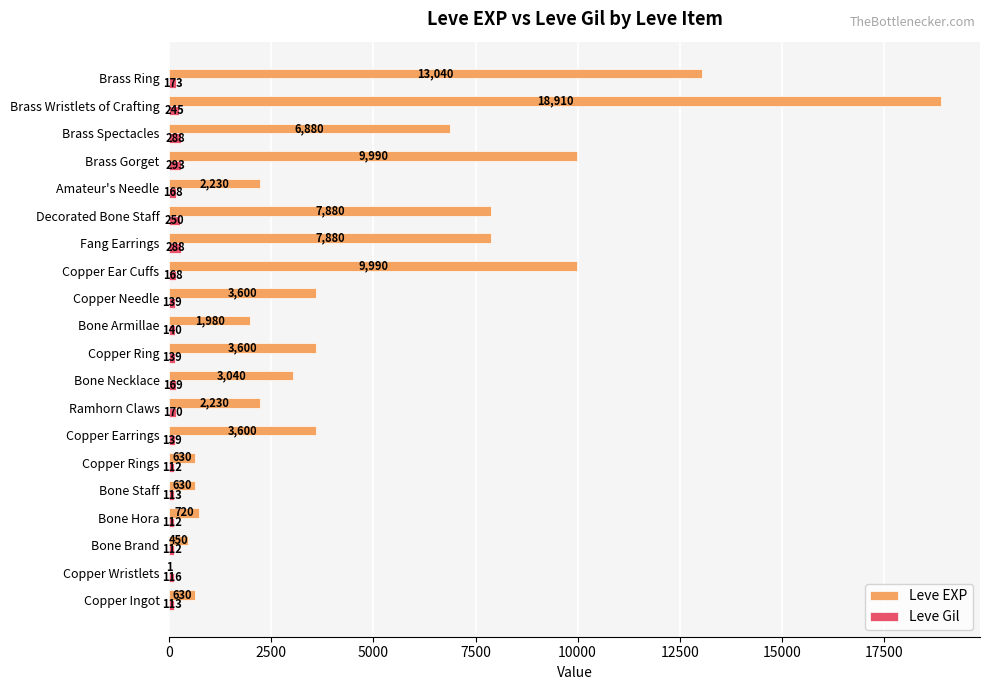

Is it true that Leve Gil equals 250 at Decorated Bone Staff?

True